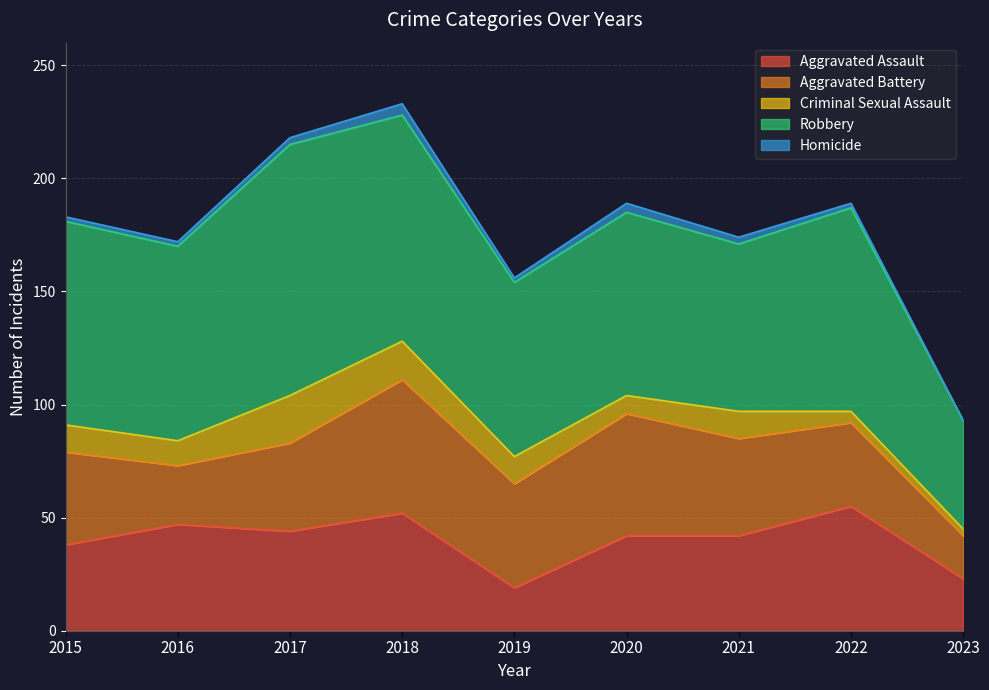

Where is the first local minimum for Homicide?

2019